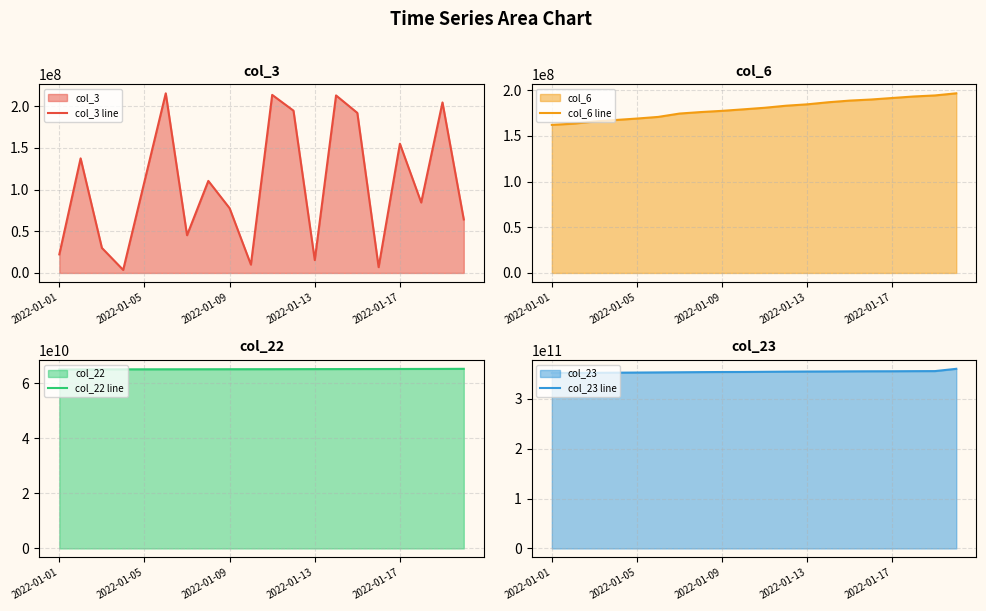

How many distinct data groups are displayed?

4